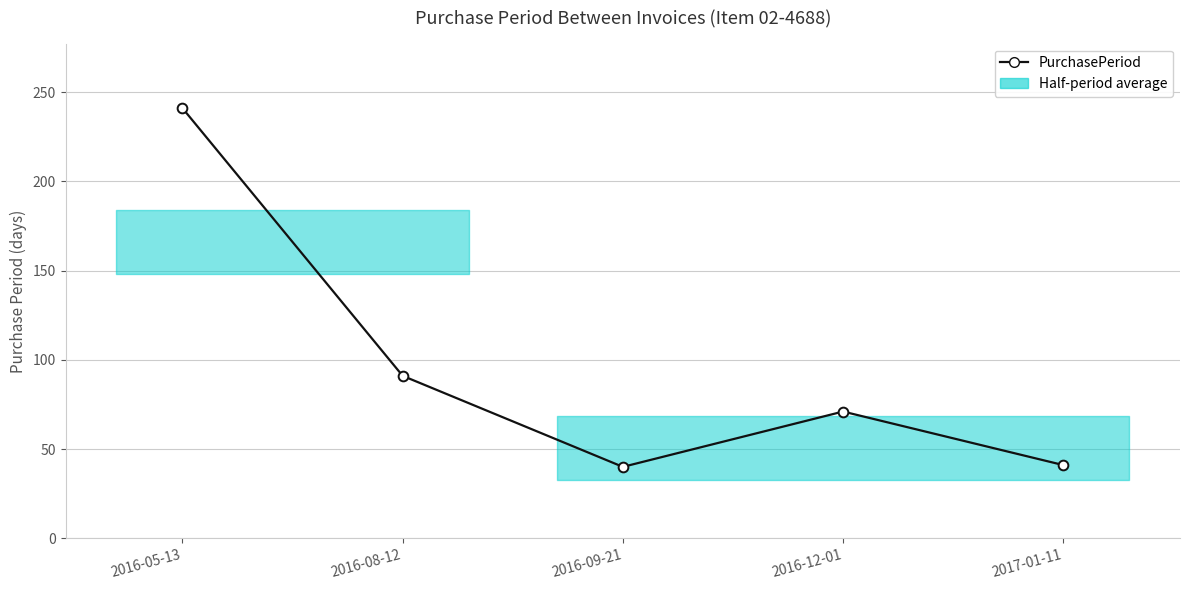

What is the sum of the values at 2016-08-12 and 2017-01-11?

132